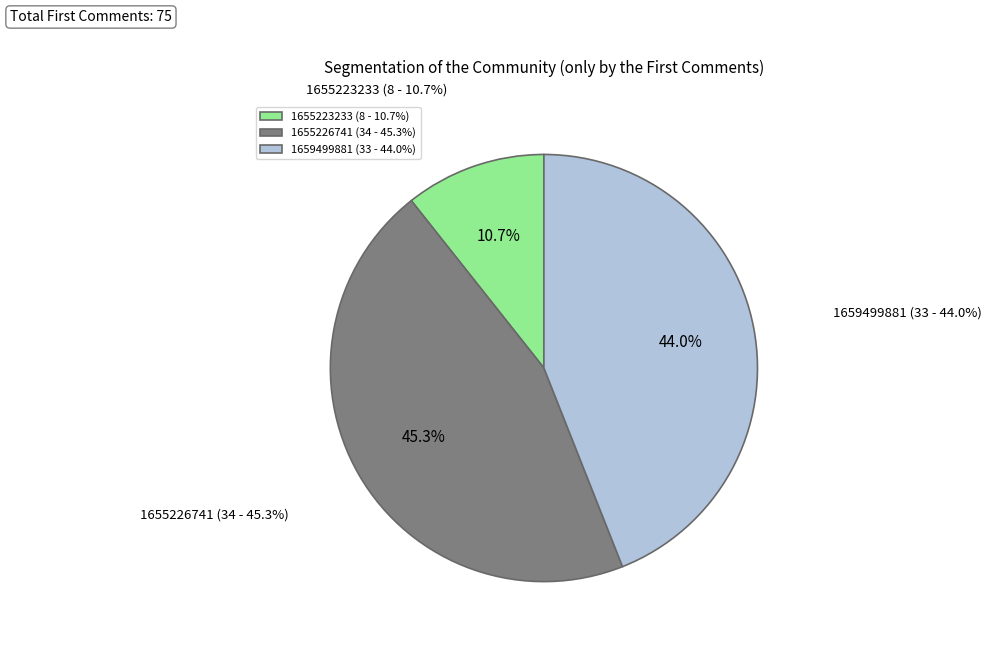

The 1654801936 slice represents 0% of the pie. True or false?

True